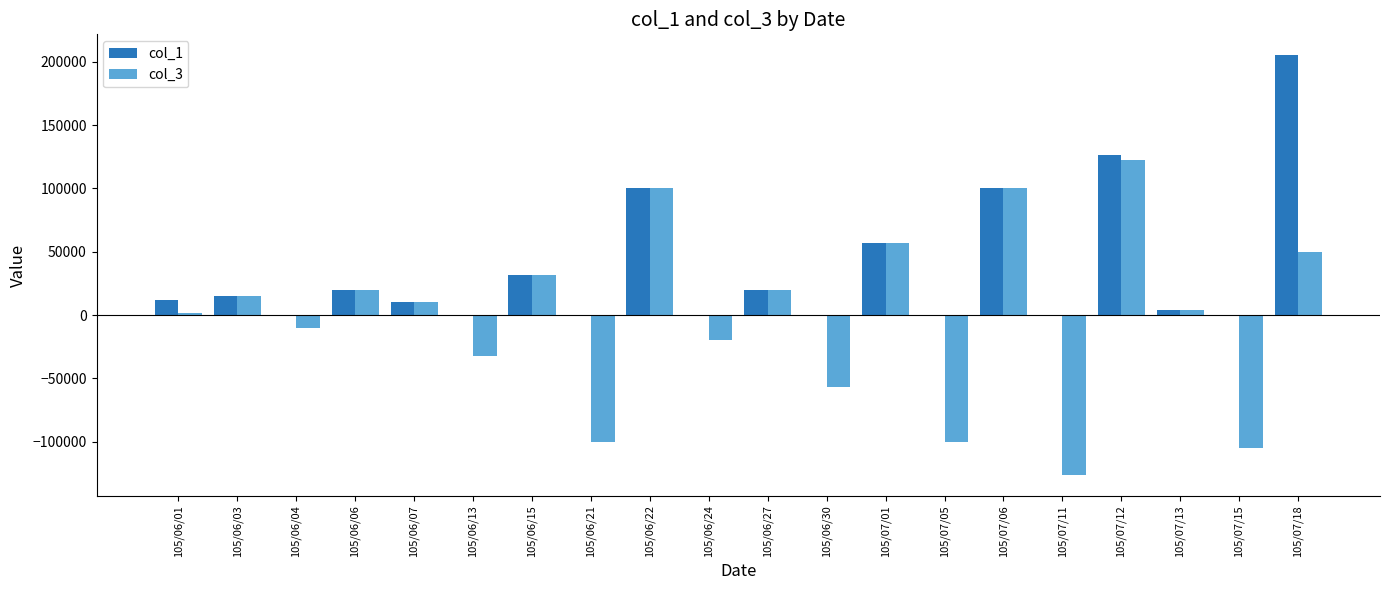

At which label does col_3 first exceed 10000?

105/06/03